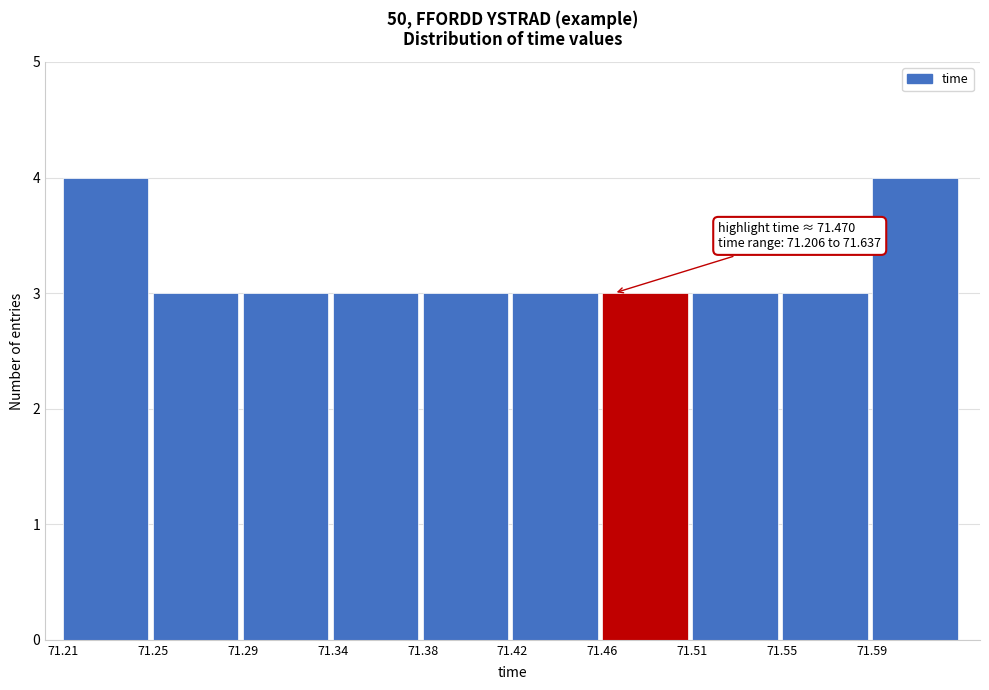

Reading right to left, transcribe all the data shown in this chart.

71.59=4	71.55=3	71.51=3	71.46=3	71.42=3	71.38=3	71.34=3	71.29=3	71.25=3	71.21=4